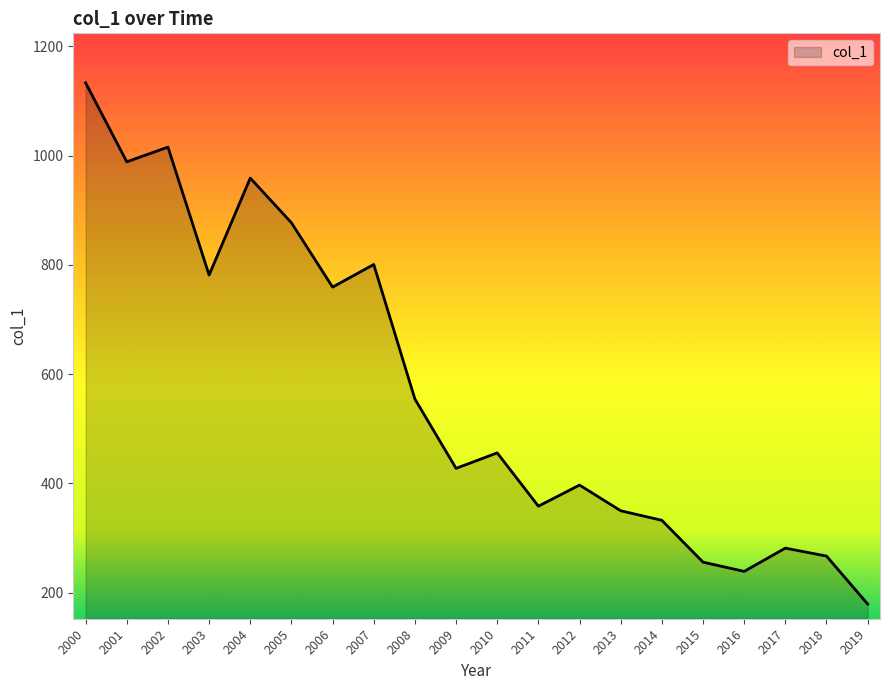

Which label corresponds to the largest value in the chart?

2000